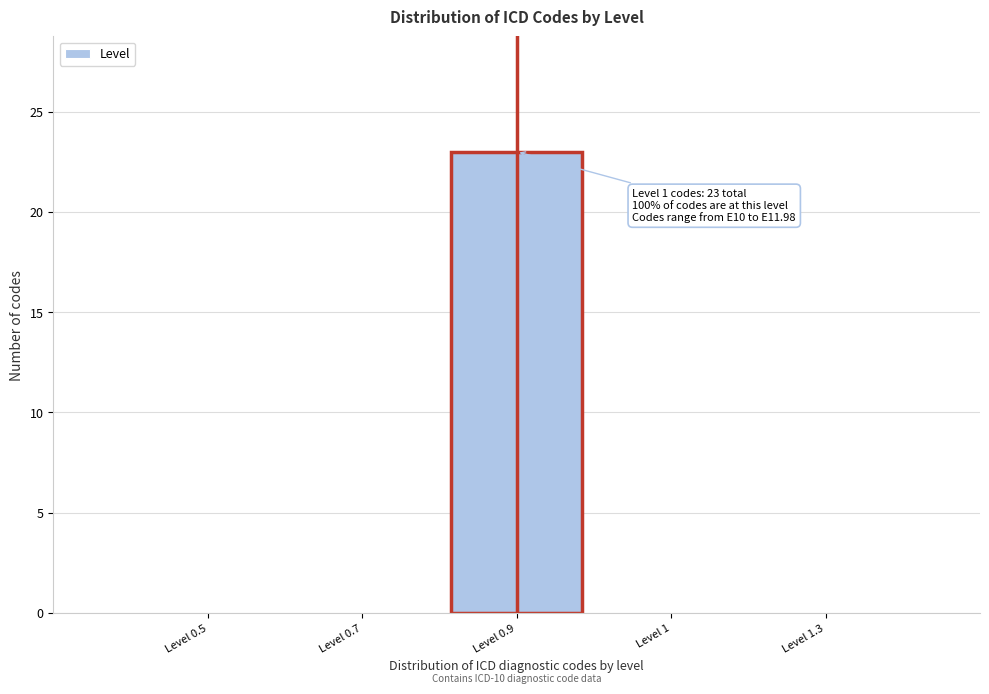

Reading left to right, transcribe all the data shown in this chart.

Level 0.5=0	Level 0.7=0	Level 0.9=23	Level 1=0	Level 1.3=0